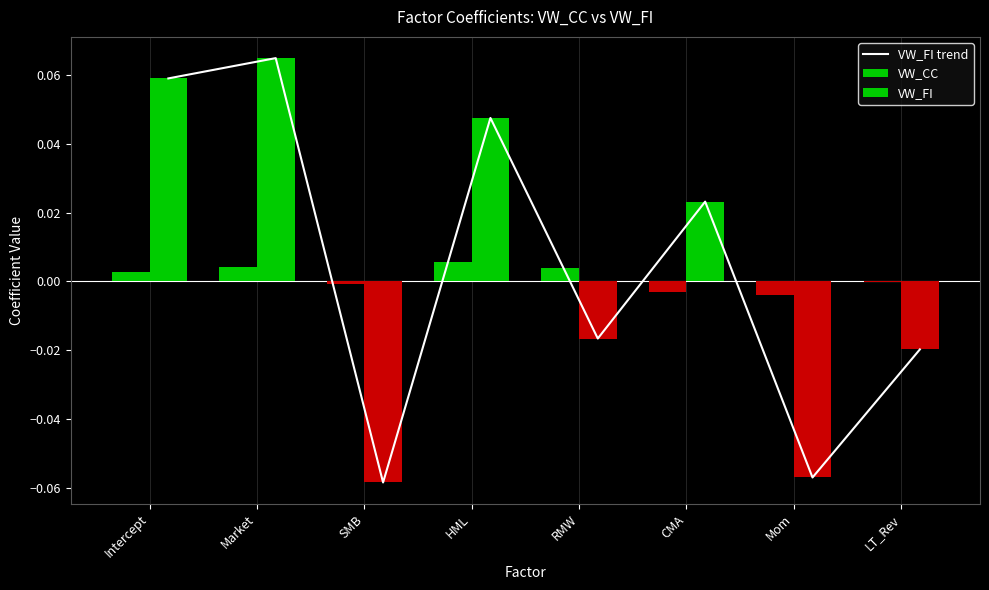

What are all the series names shown in the legend?

VW_FI trend, VW_CC, VW_FI